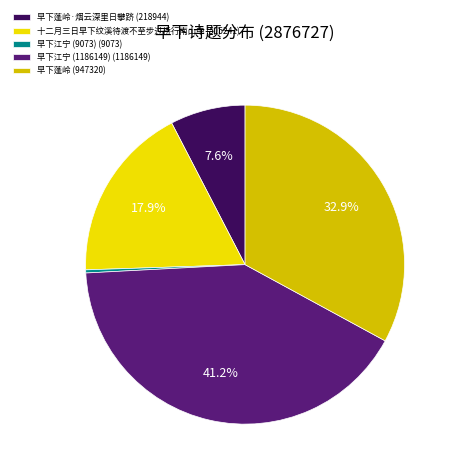

Rank the categories by value from highest to lowest.

早下江宁 (1186149) (1186149), 早下蓬岭 (947320), 十二月三日早下纹溪待渡不至步过桥行南山中 (515241), 早下蓬岭·烟云深里日攀跻 (218944), 早下江宁 (9073) (9073)